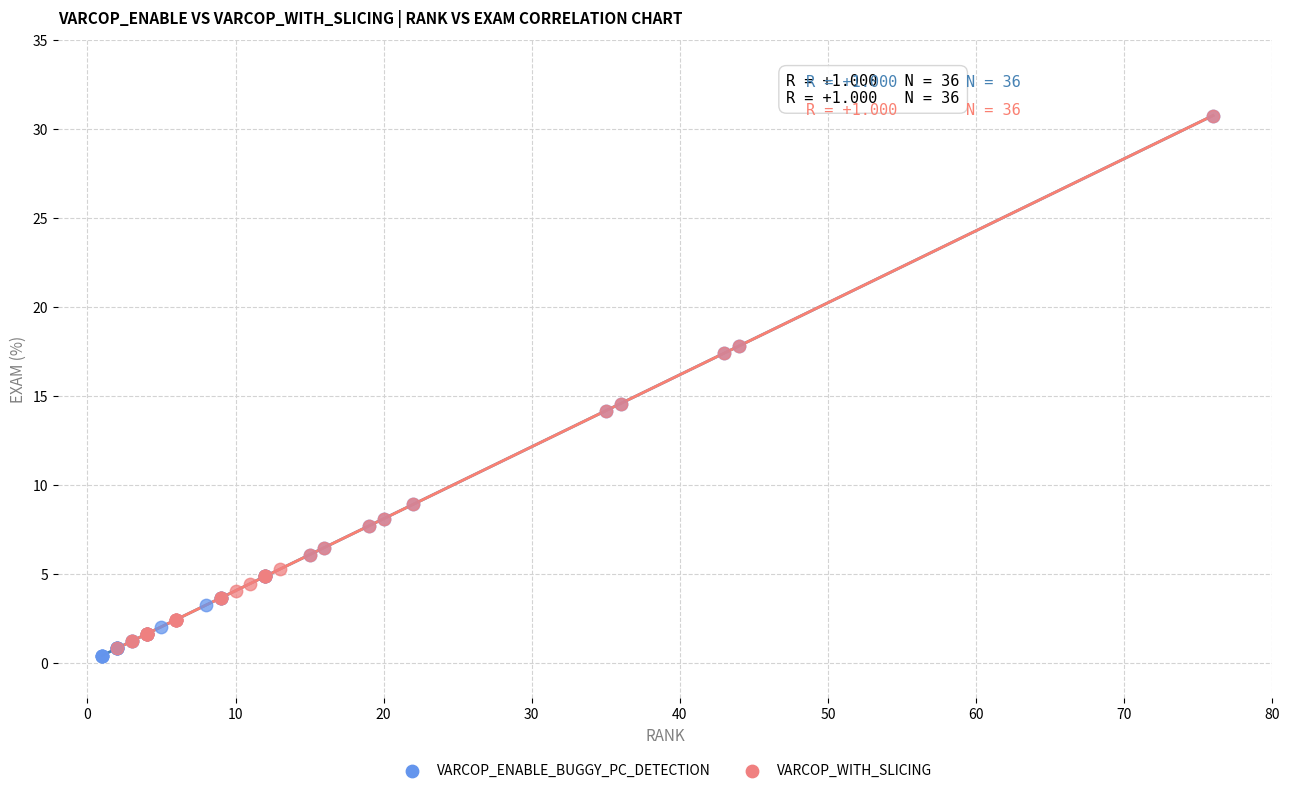

Which series has the widest spread of Y values?

VARCOP_ENABLE_BUGGY_PC_DETECTION